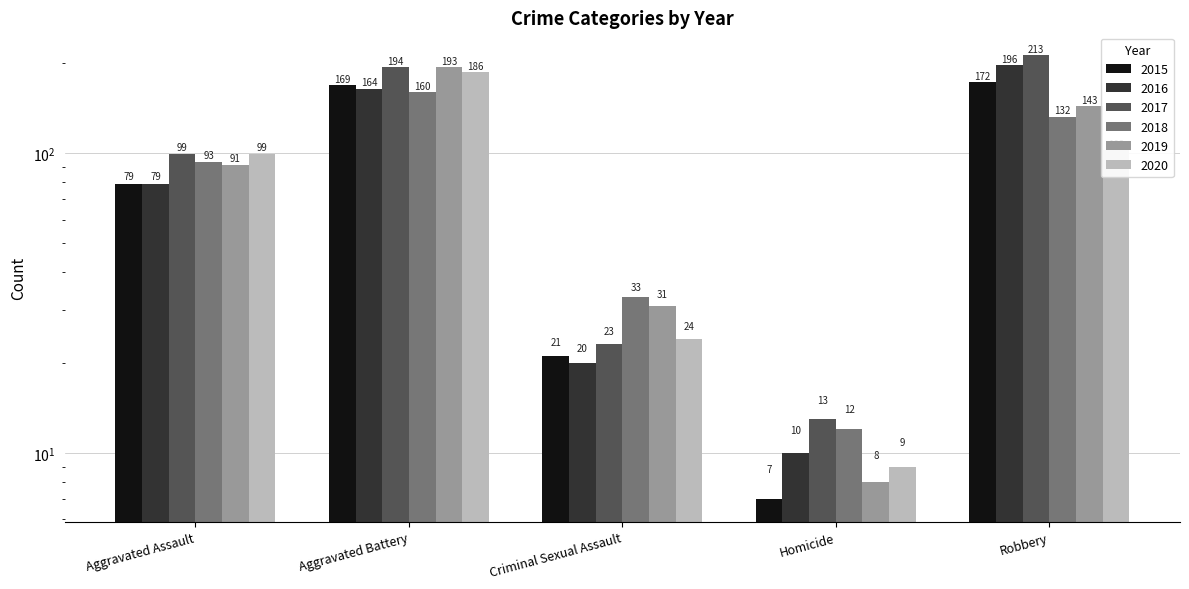

What is the greatest value displayed?

213